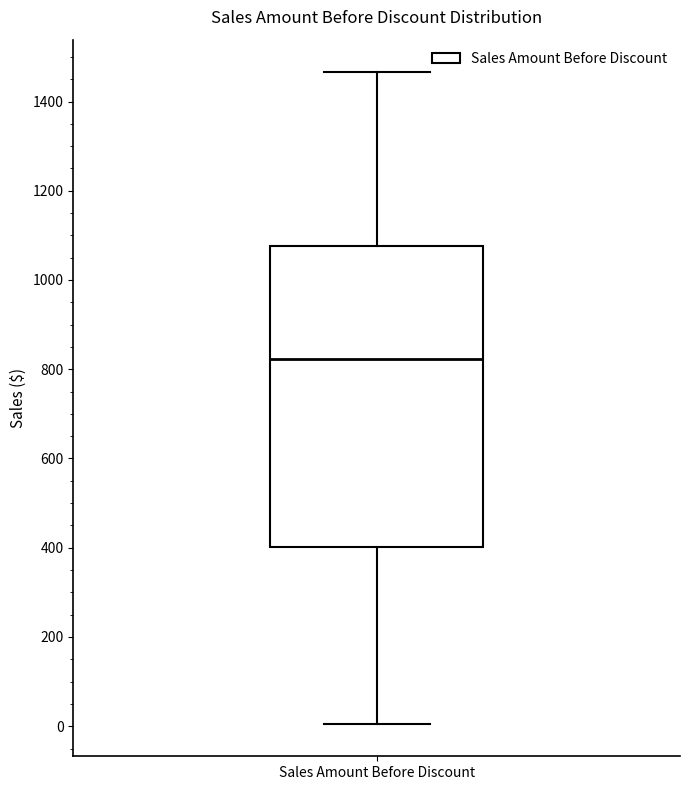

Transcribe this box plot: give where the median line is, the range the box spans, and where the two whiskers end, as read against the y-axis. The values are not printed on the chart, so give them approximately, as read against the axis.

median 820, box 400 to 1080, whiskers 0 to 1460